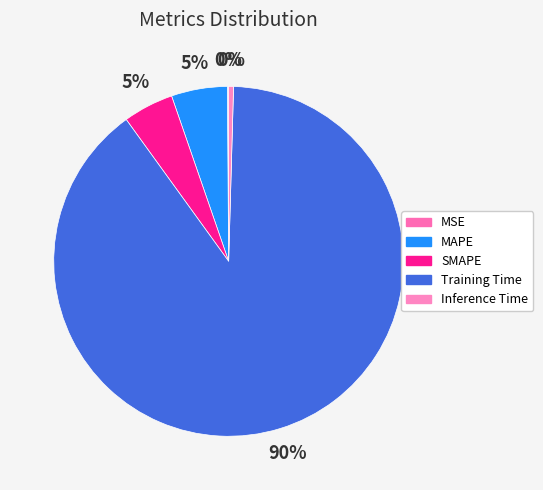

Is MSE the majority of the pie?

No